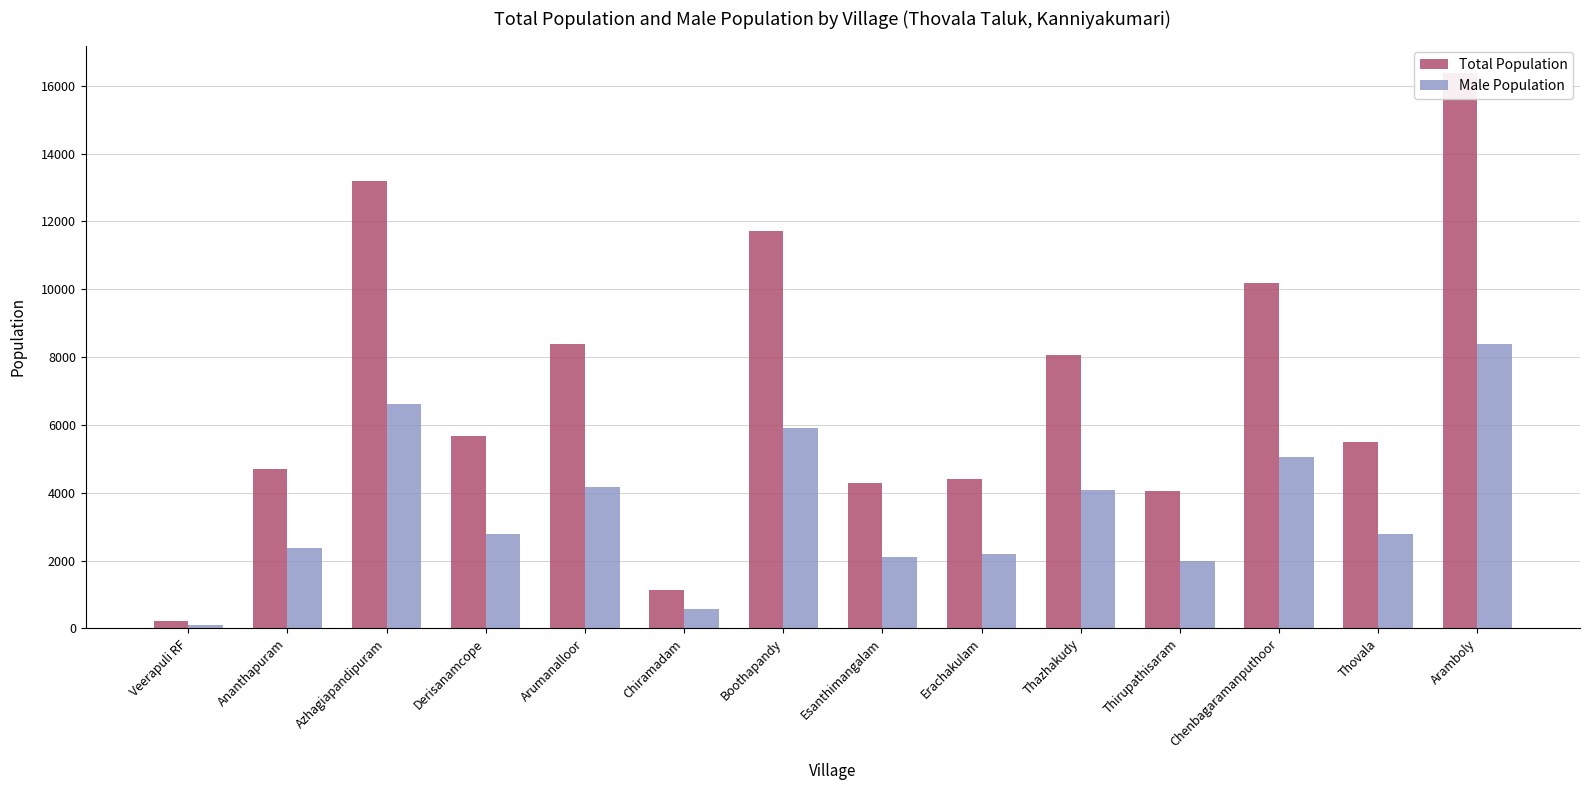

How many categories are shown in the chart?

14